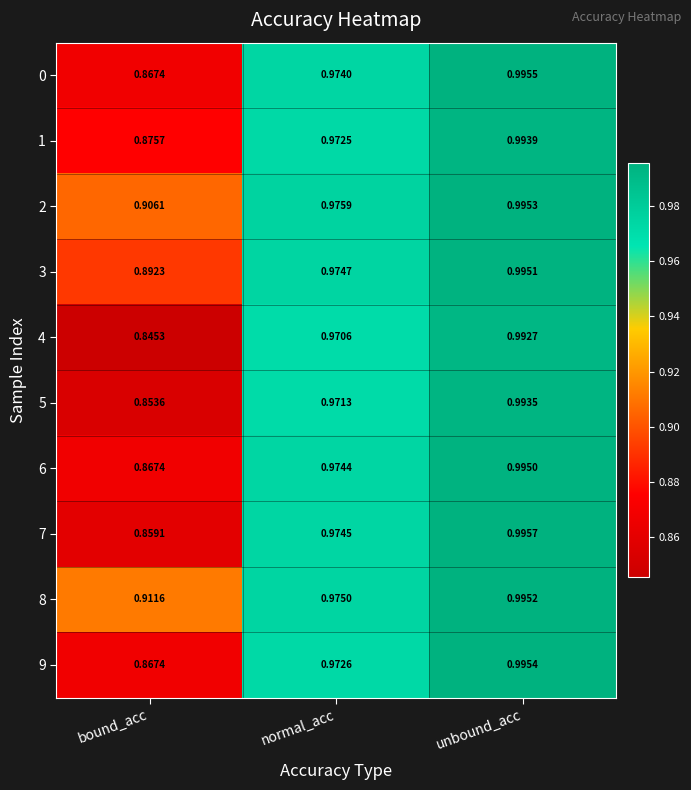

Rank the categories by 8 value from highest to lowest.

unbound_acc, normal_acc, bound_acc